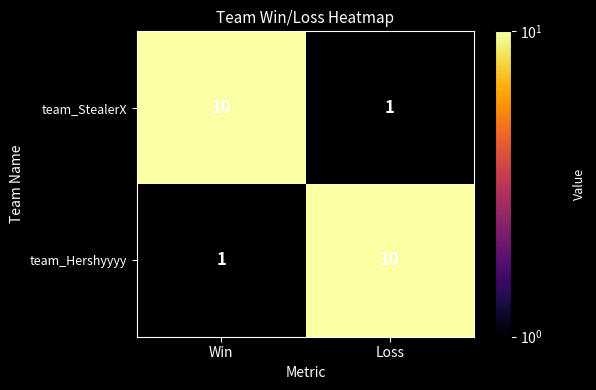

Which category has the lowest value in the team_StealerX series?

Loss